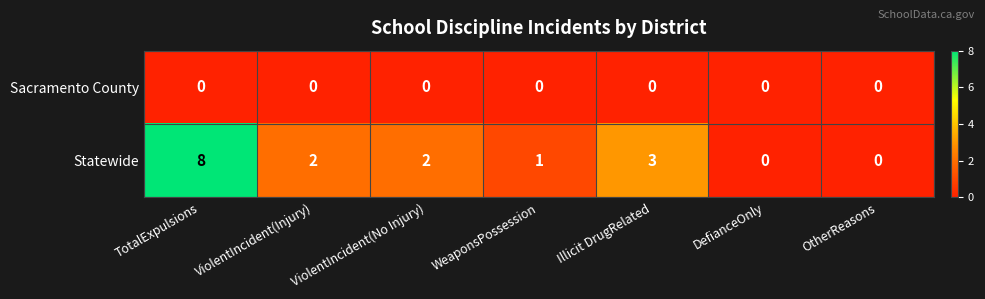

Which series has the widest spread of values?

Statewide